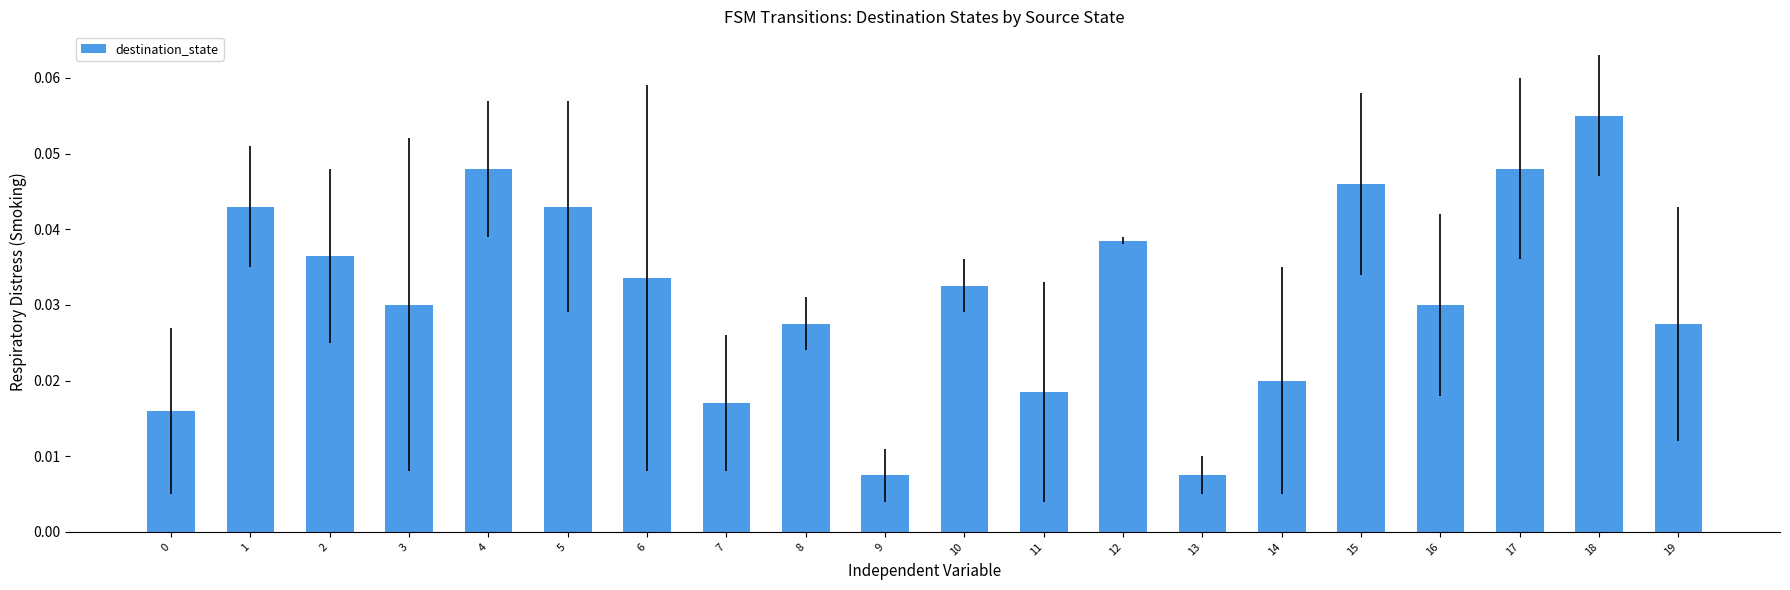

True or false: the data shows 0.1 at 2.

False